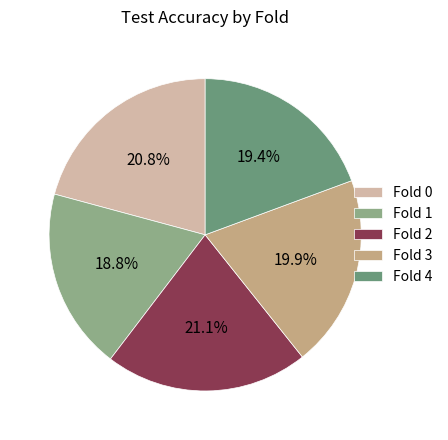

Which category has the smallest portion of the pie?

Fold 1